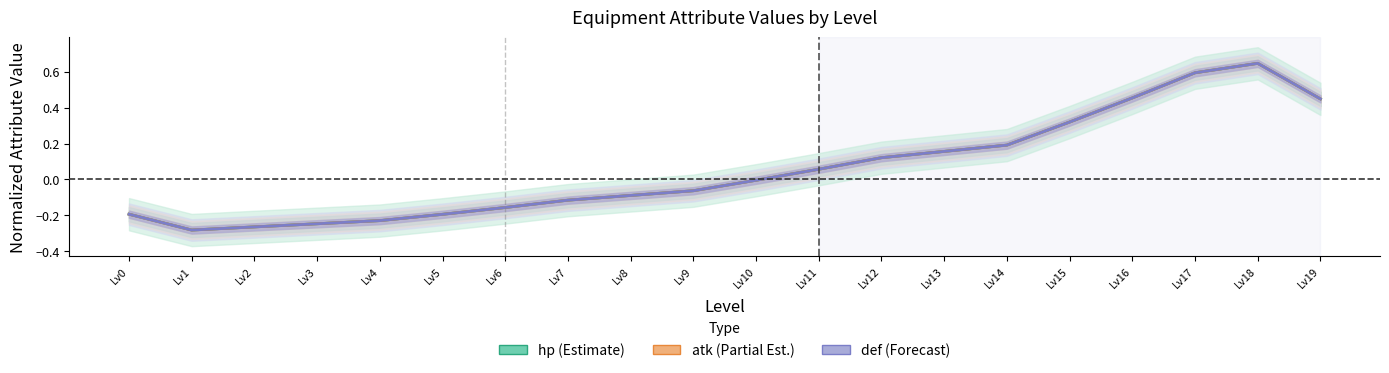

Reading left to right, list all the values displayed in this chart.

hp (Estimate): -0.2	-0.3	-0.3	-0.2	-0.2	-0.2	-0.2	-0.1	-0.1	-0.1	-0.0	0.1	0.1	0.2	0.2	0.3	0.5	0.6	0.6	0.4
atk (Partial Est.): -0.2	-0.3	-0.3	-0.2	-0.2	-0.2	-0.2	-0.1	-0.1	-0.1	-0.0	0.1	0.1	0.2	0.2	0.3	0.5	0.6	0.6	0.4
def (Forecast): -0.2	-0.3	-0.3	-0.2	-0.2	-0.2	-0.2	-0.1	-0.1	-0.1	-0.0	0.1	0.1	0.2	0.2	0.3	0.5	0.6	0.6	0.4